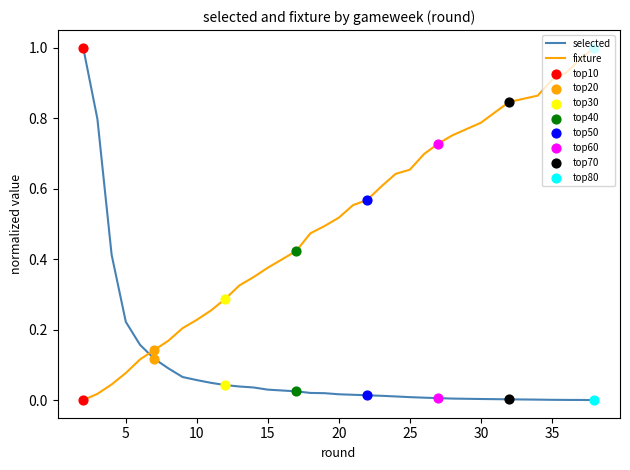

After their last crossing, which series has the higher values: selected or fixture?

fixture